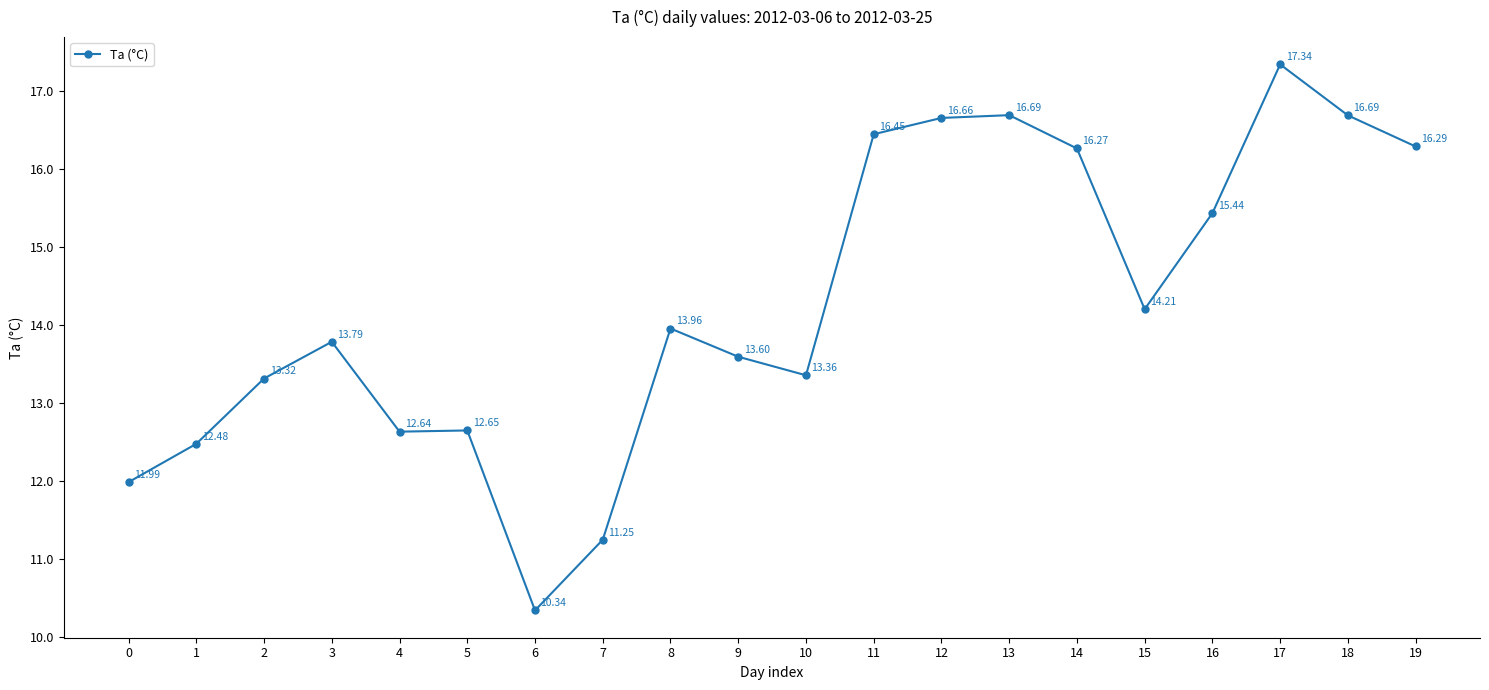

True or false: there are more than 0 points higher than both neighbors.

True